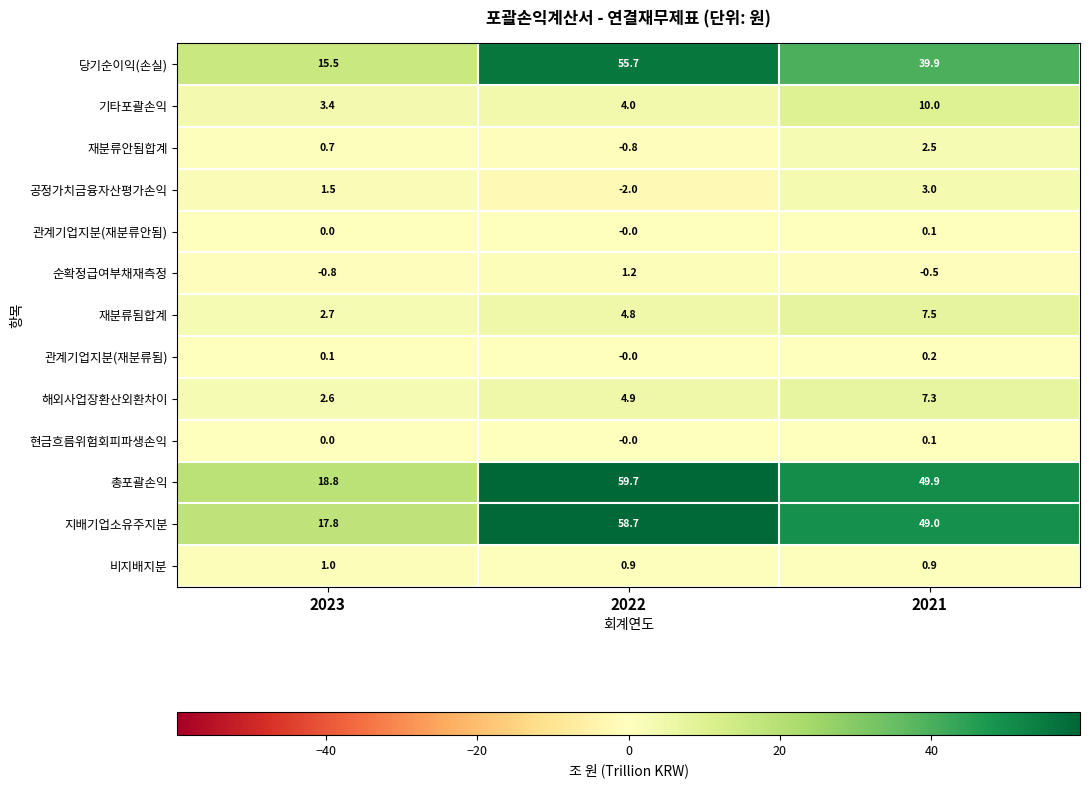

The value of 당기순이익(손실) at 2023 is 15.5. True or false?

True